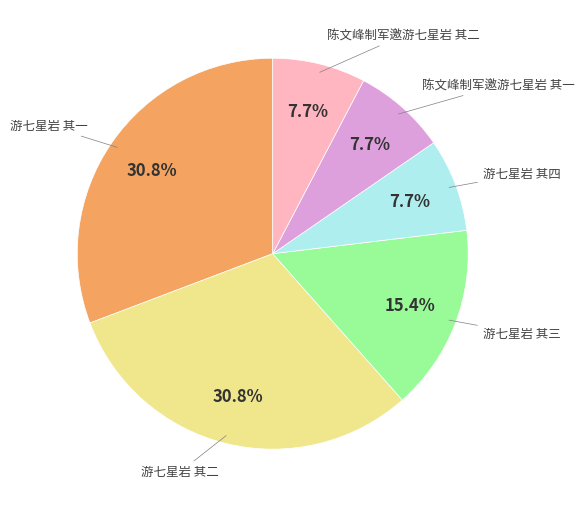

Approximately how many times larger is the value at 陈文峰制军邀游七星岩 其一 compared to 游七星岩 其三?

0.5